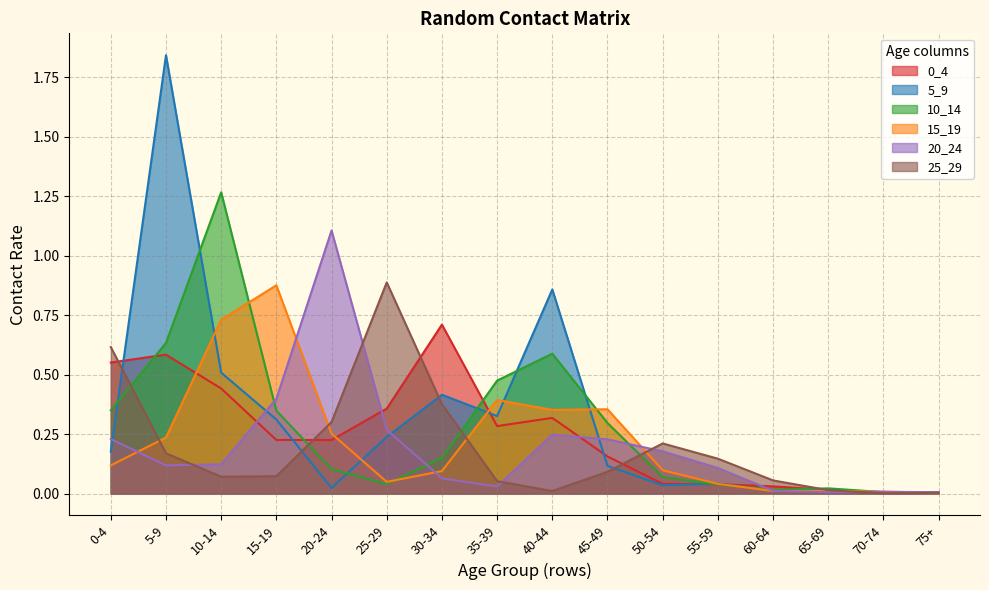

What is the difference between the highest and lowest values at 0-4?

0.5